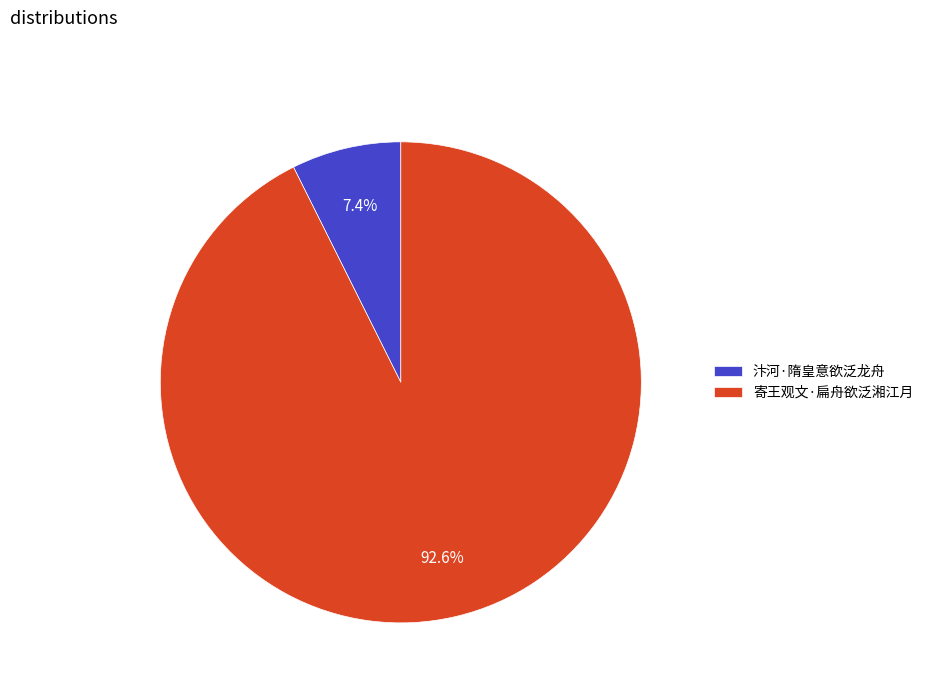

How many slices are in this pie chart?

2